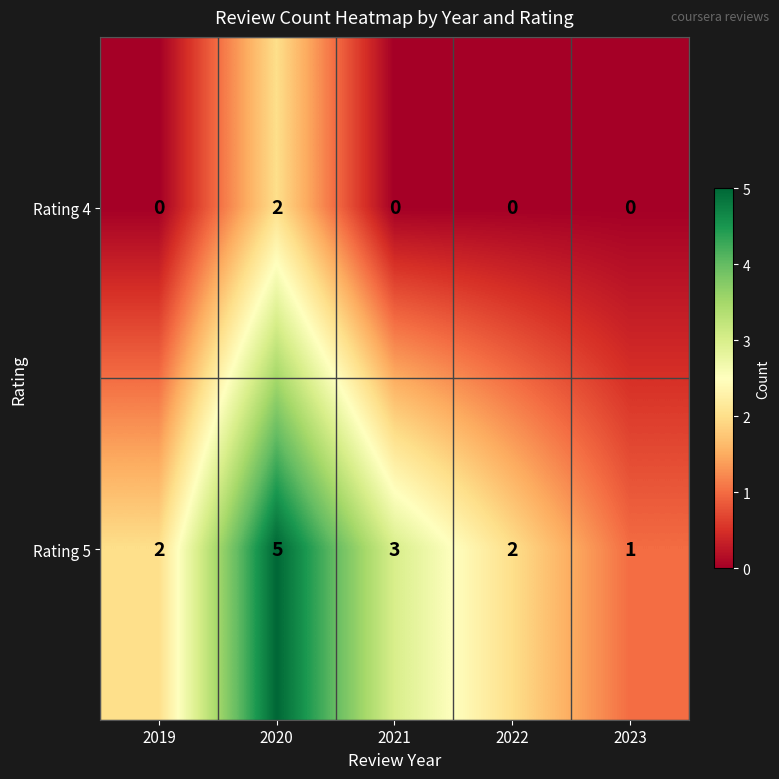

List the series in order of their peak value, lowest first.

Rating 4, Rating 5